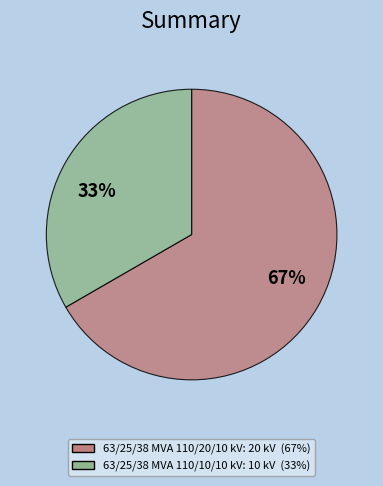

To the nearest percent, what is the average slice percentage?

50%